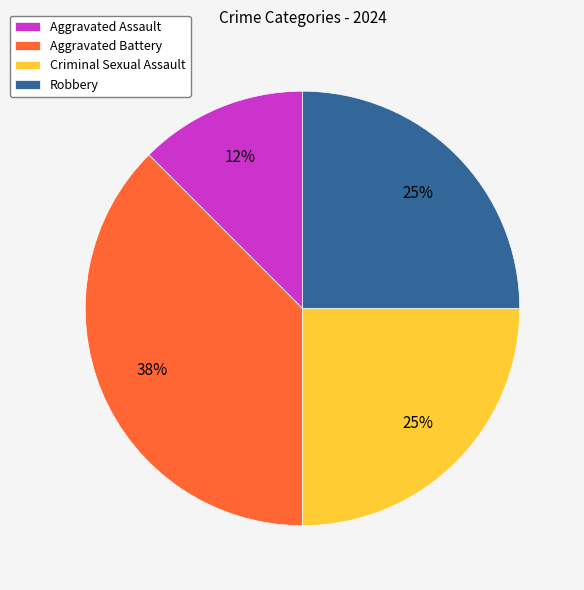

Which slice is the largest?

Aggravated Battery